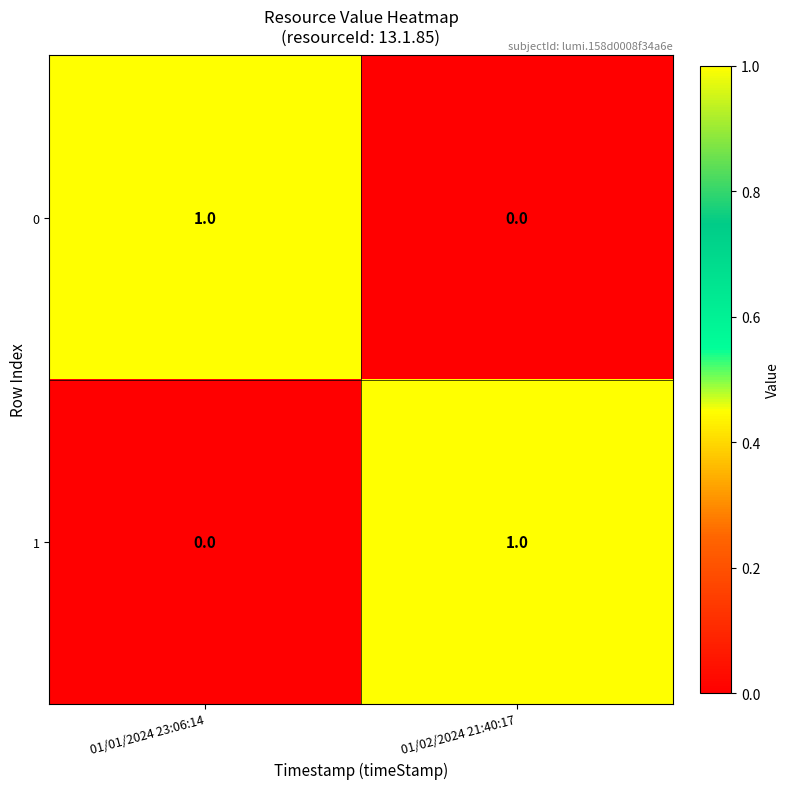

The value of 0 at 01/01/2024 23:06:14 is 1. True or false?

True